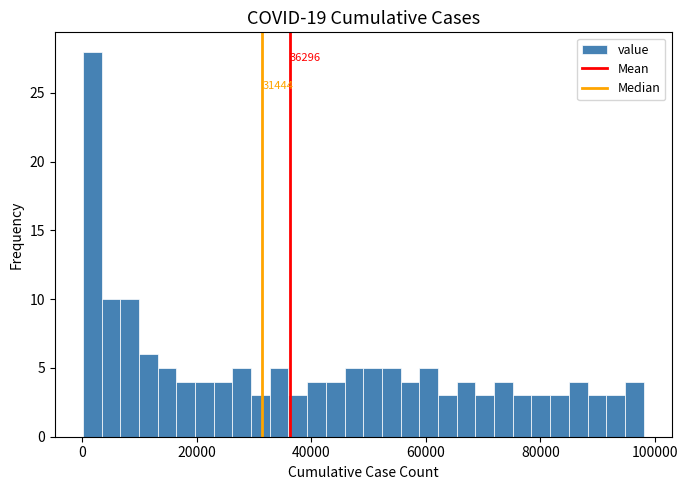

Read against the x-axis, roughly where is the centre of the tallest bar?

2000